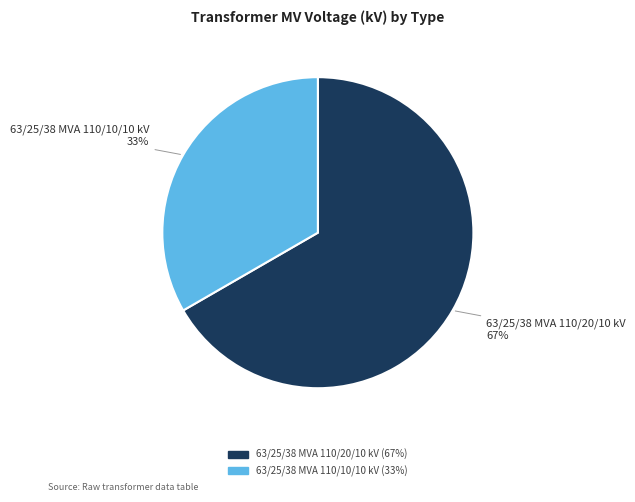

True or false: 63/25/38 MVA 110/20/10 kV accounts for 78% of the total.

False